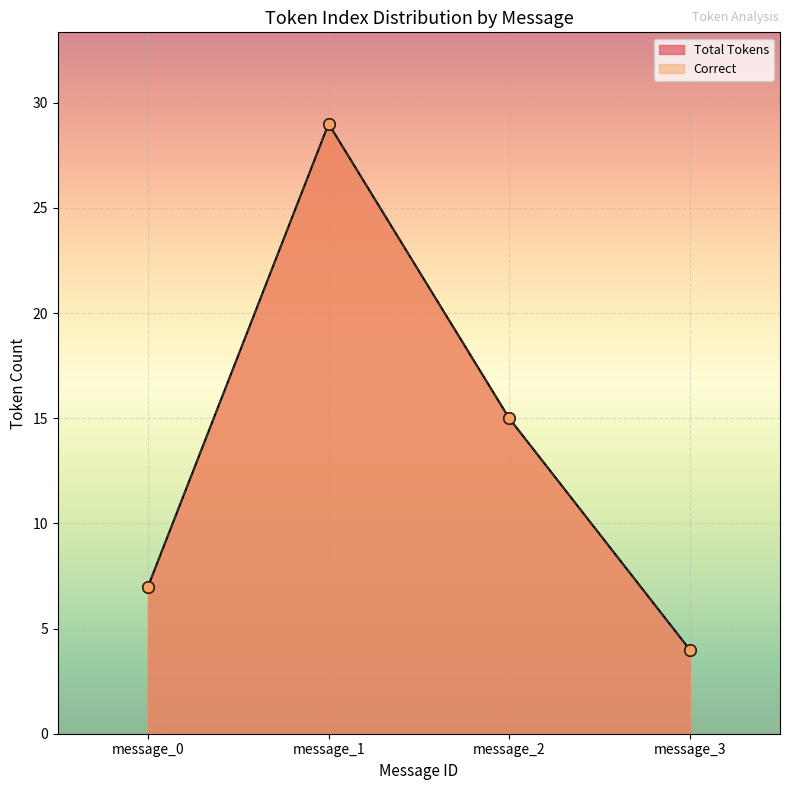

At how many categories does at least one series exceed 9?

2